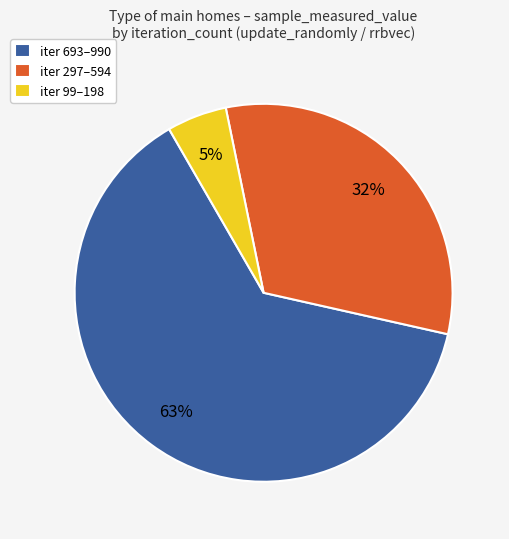

The iter 297–594 slice represents 32% of the pie. True or false?

True